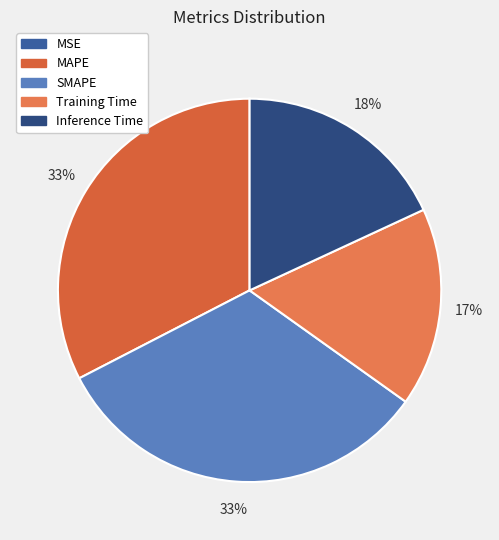

Rank the categories by value from highest to lowest.

MAPE, SMAPE, Inference Time, Training Time, MSE